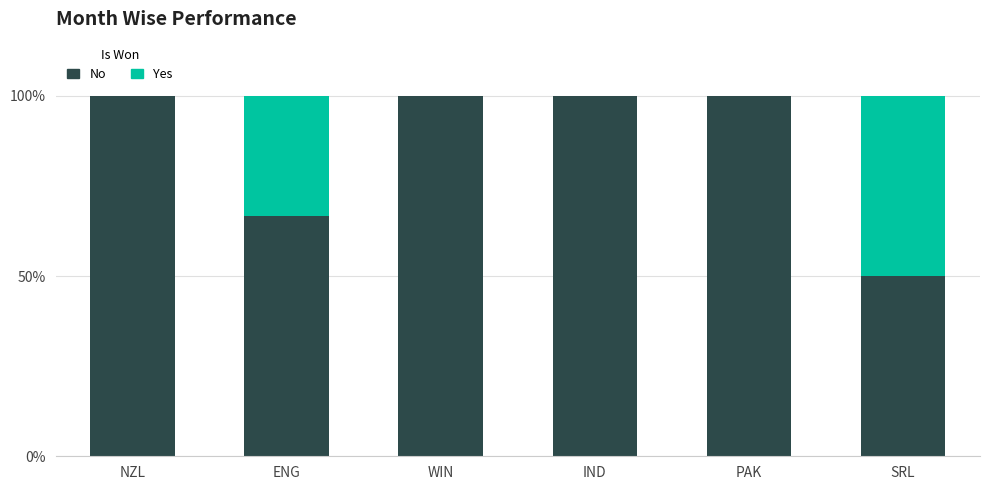

Does the chart contain stacked bars?

Yes